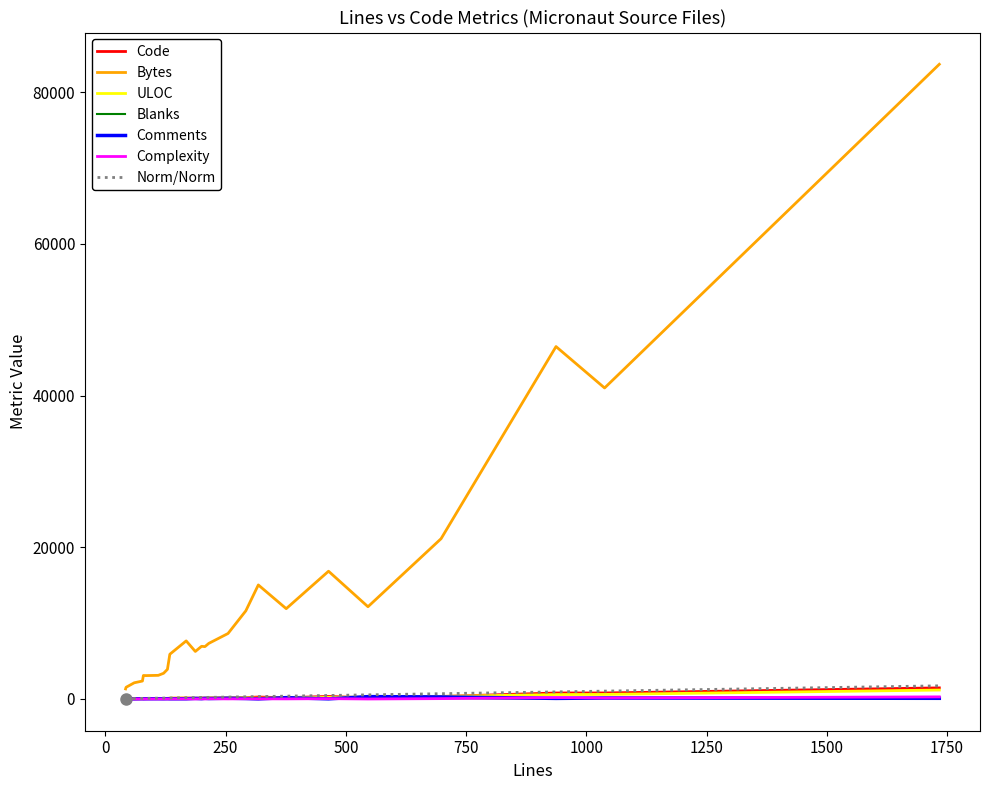

Which category has the lowest value in the Comments series?

8